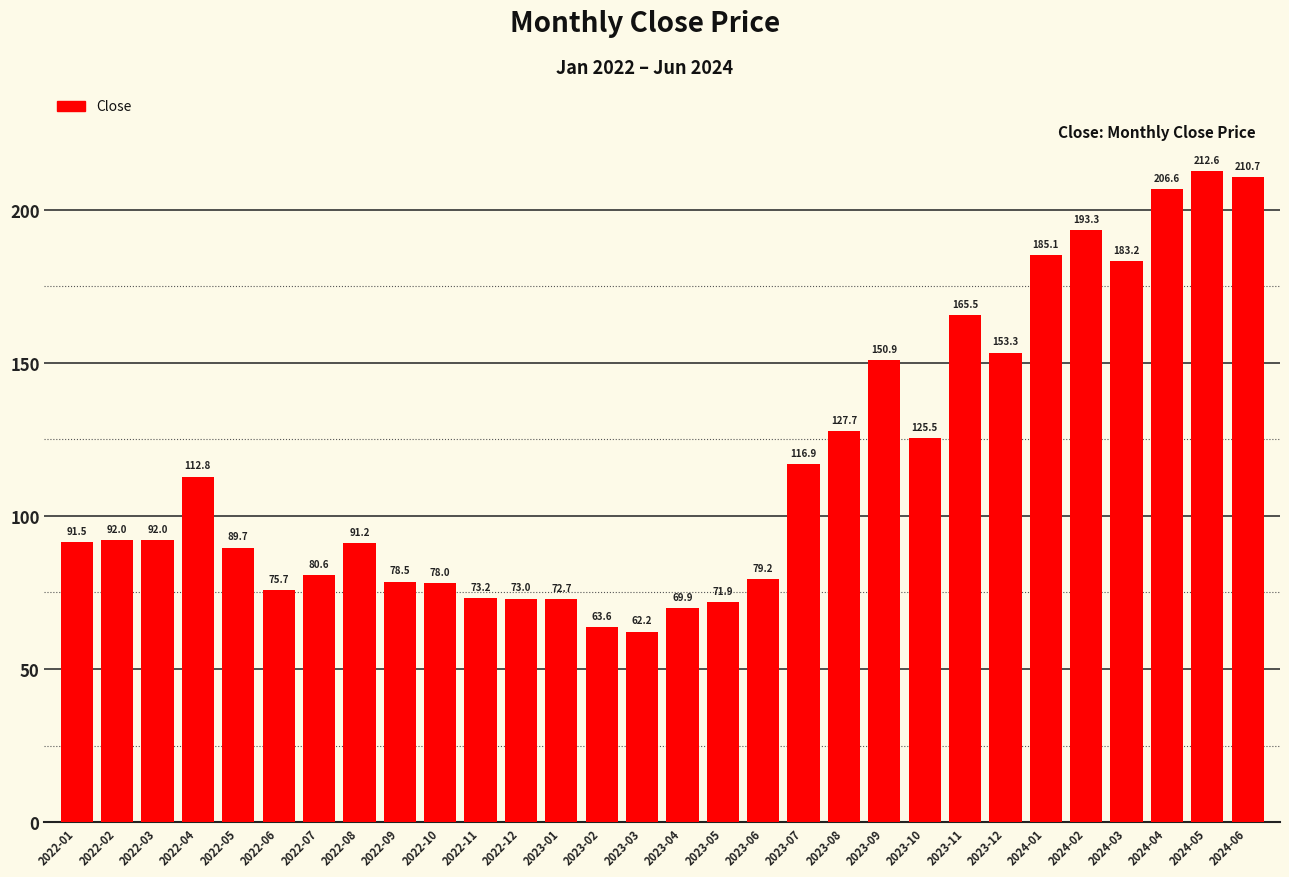

The value at 2024-03 is 183.2. True or false?

True